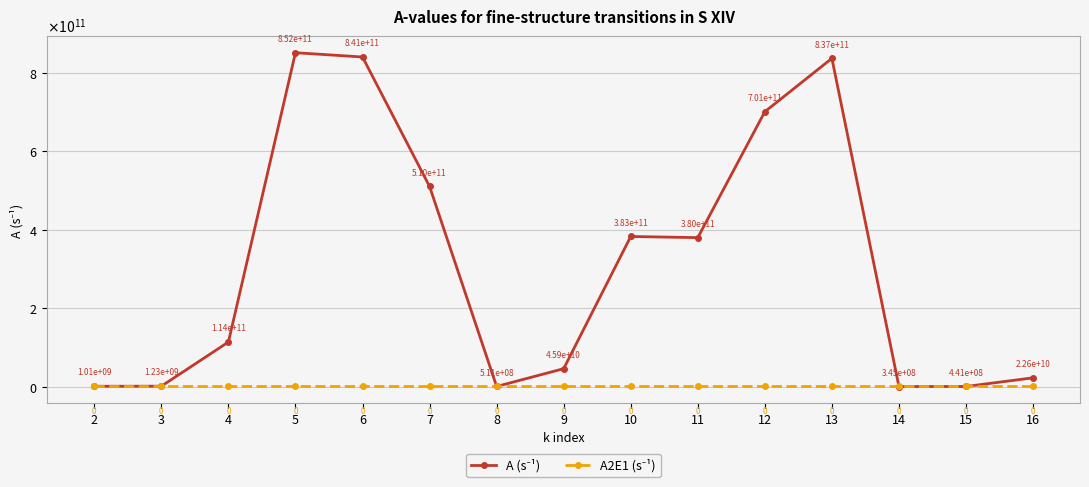

What is the highest value of the A2E1 (s⁻¹) series?

500000000